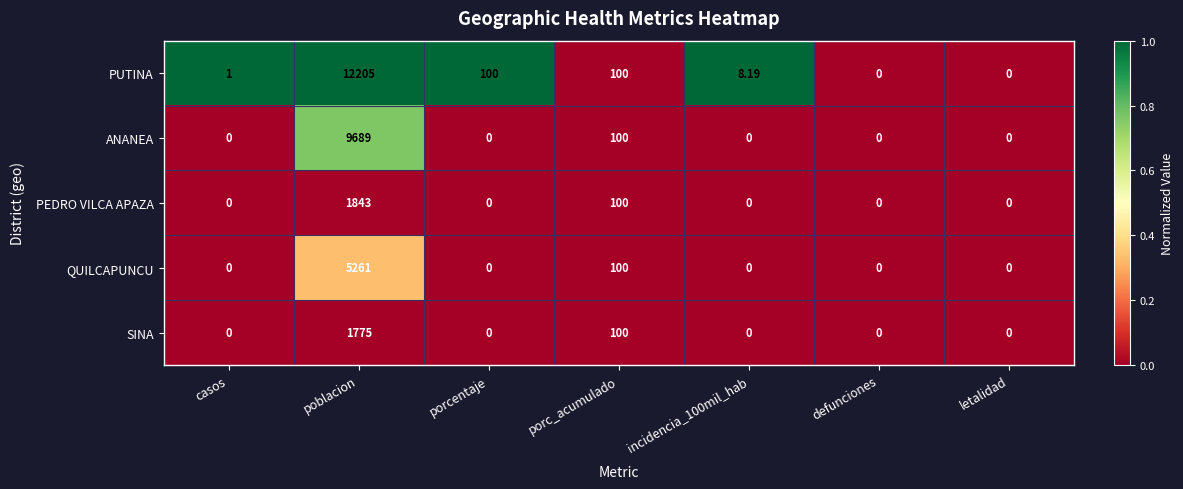

Which series changed the most between poblacion and porcentaje?

PUTINA